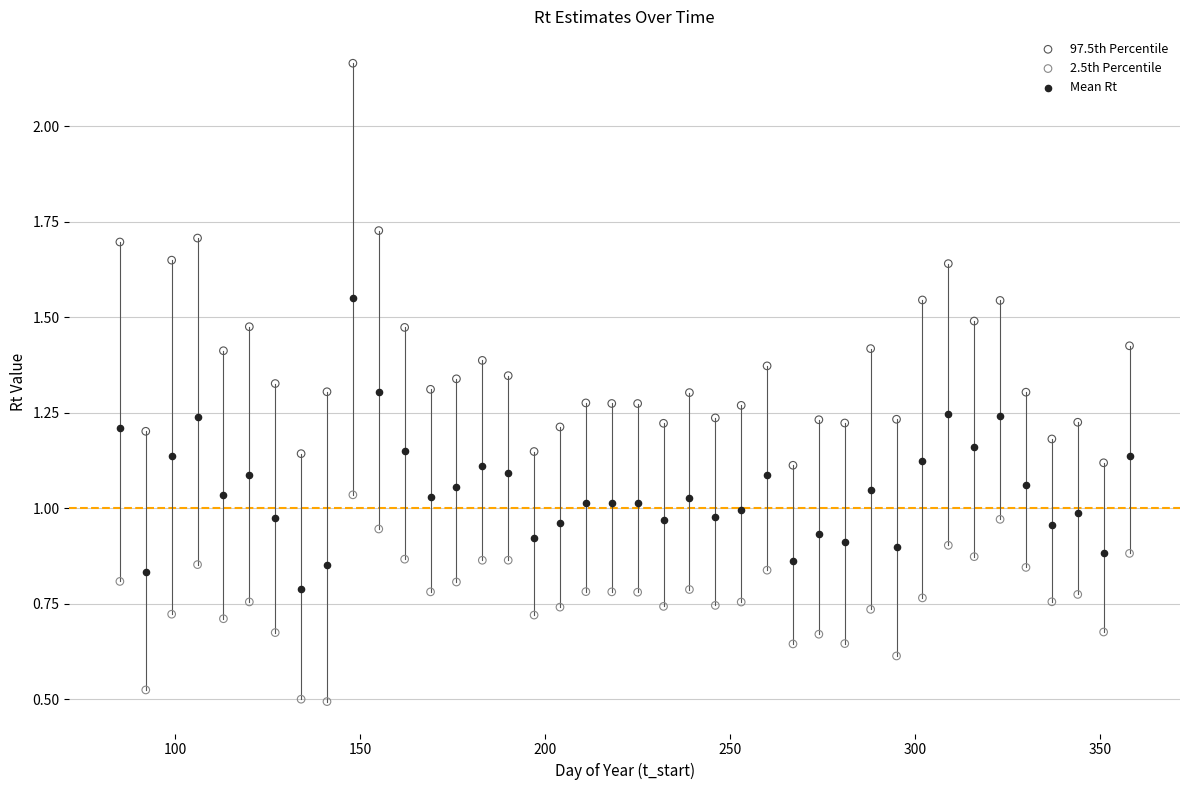

Which series reaches the minimum Y coordinate?

2.5th Percentile